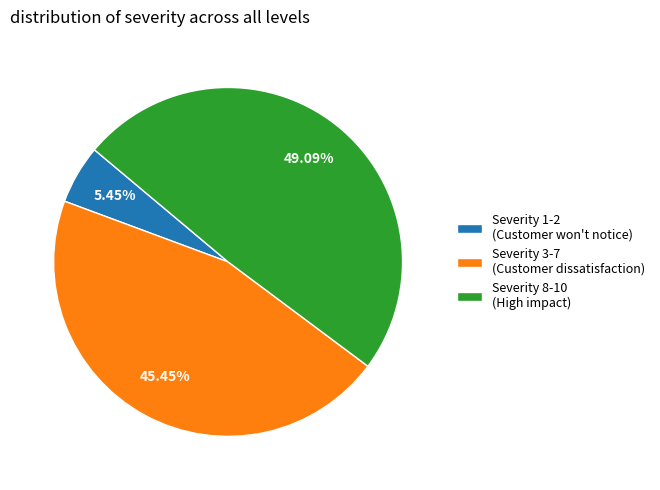

Which slice is the largest?

Severity 8-10 (High impact)